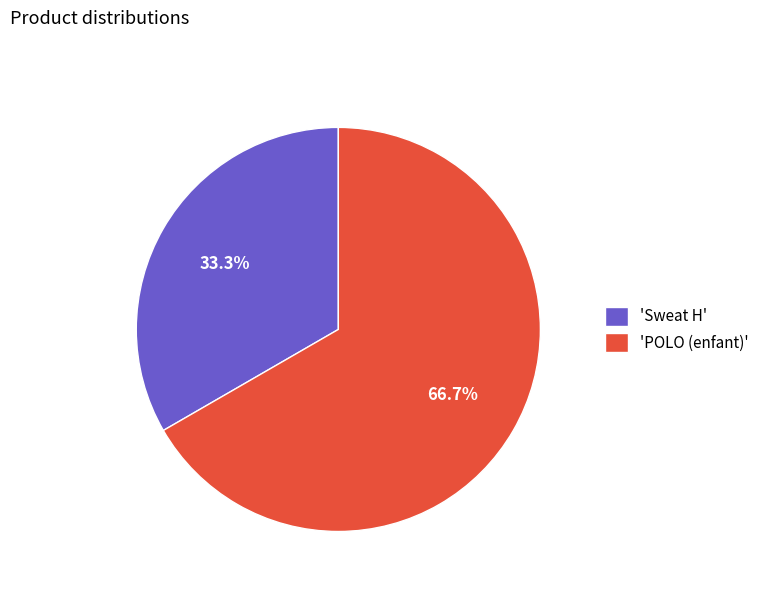

What is the largest slice in the pie chart?

'POLO (enfant)'